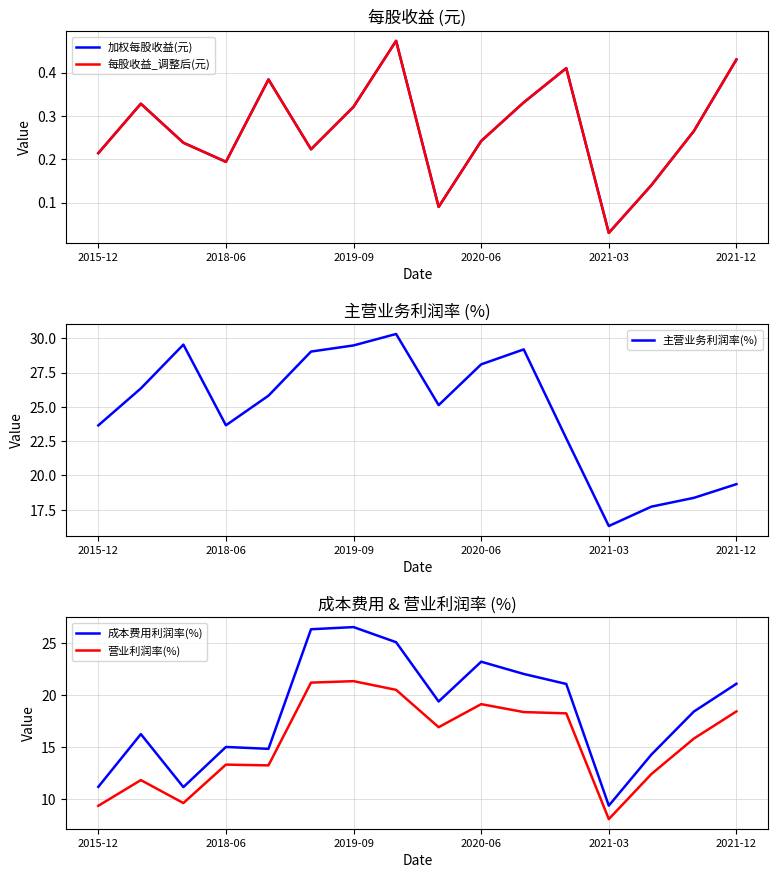

Is it true that 营业利润率(%) equals 27.4 at 2021-12?

False